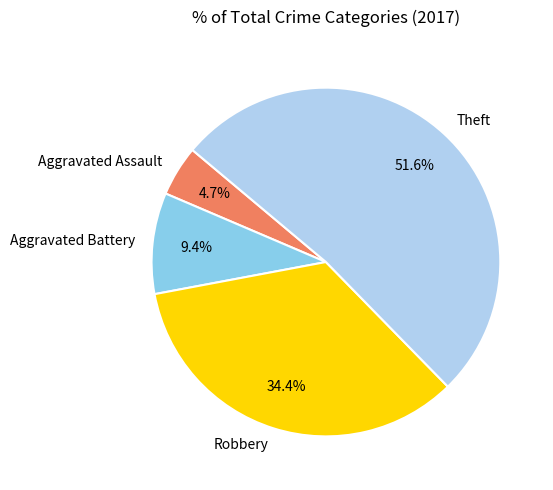

Does Aggravated Battery represent more than half of the total?

No